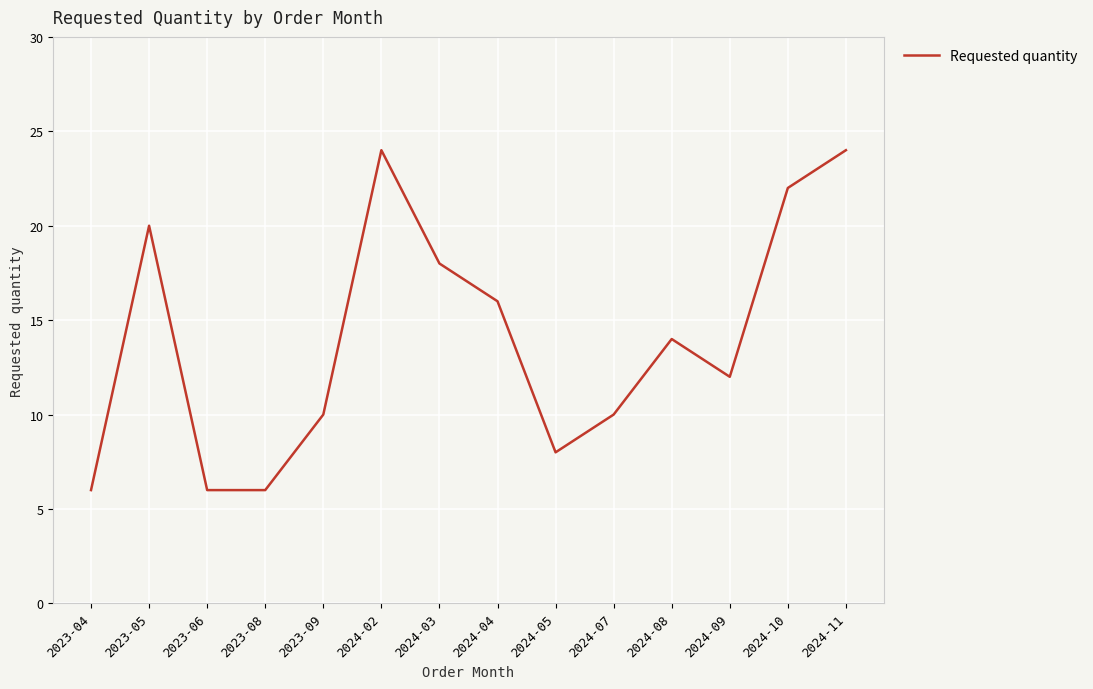

What is the difference between the maximum and minimum values?

18